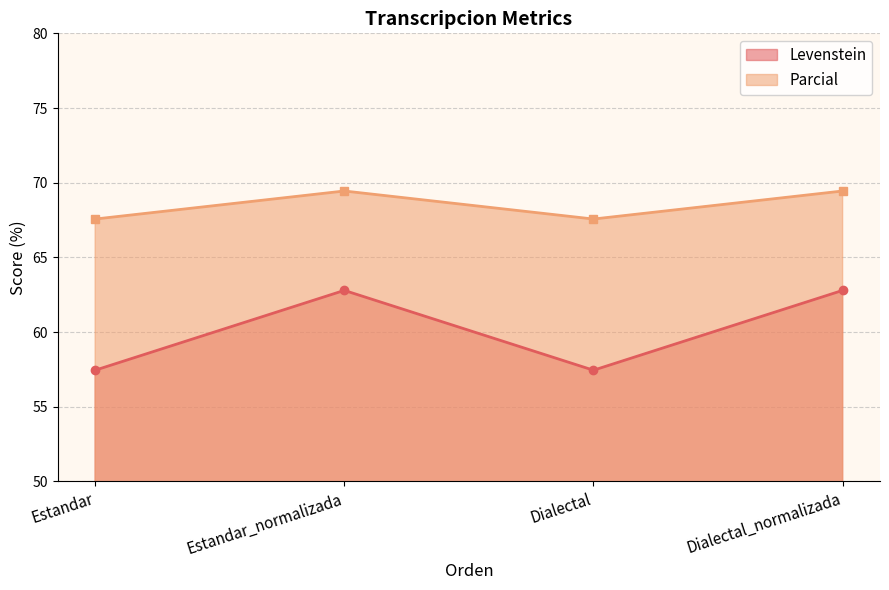

What is the minimum value for Levenstein?

57.4